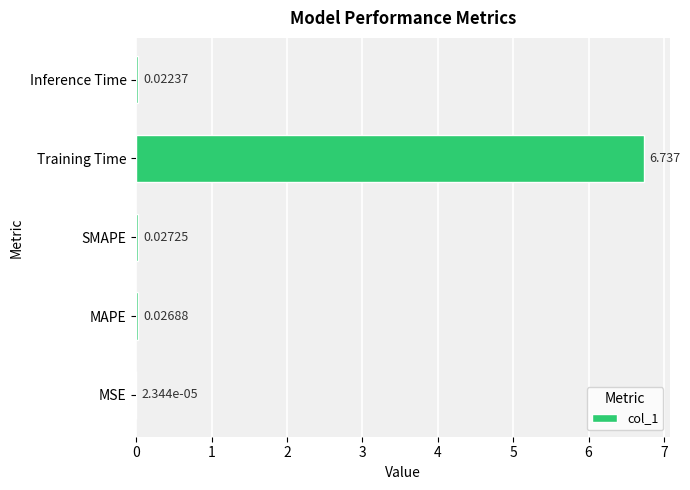

At which label is the value closest to 3?

SMAPE